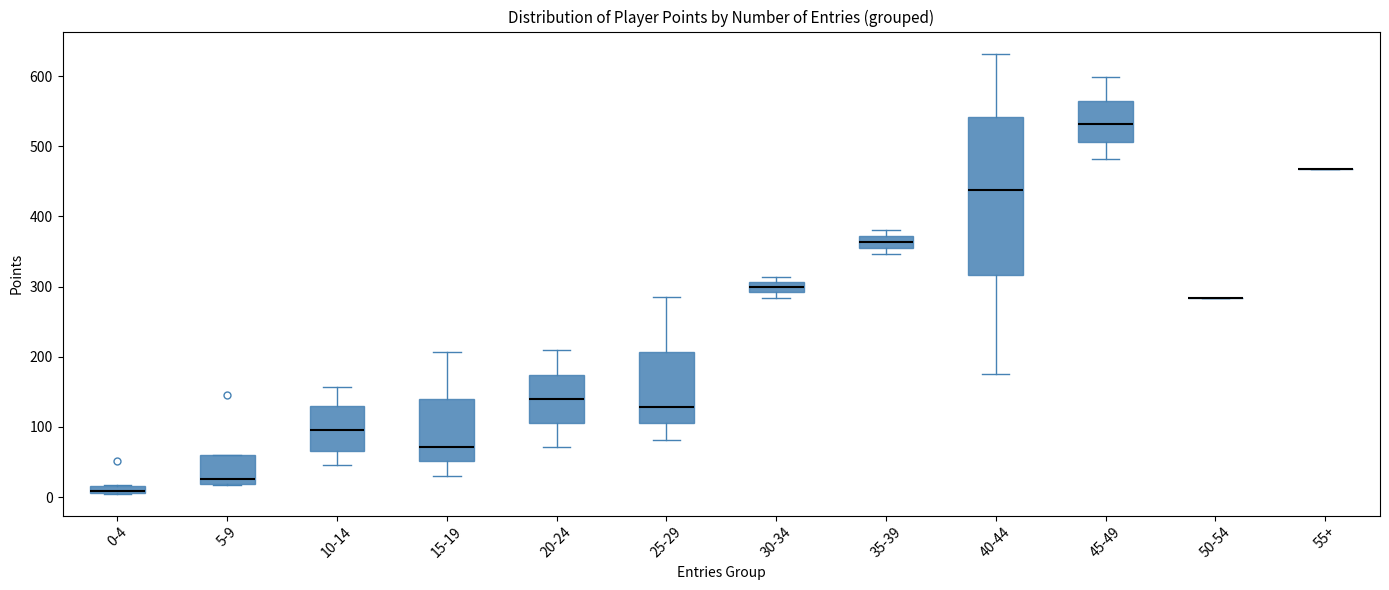

Comparing the boxes themselves (not the whiskers), which one is the tallest?

40-44